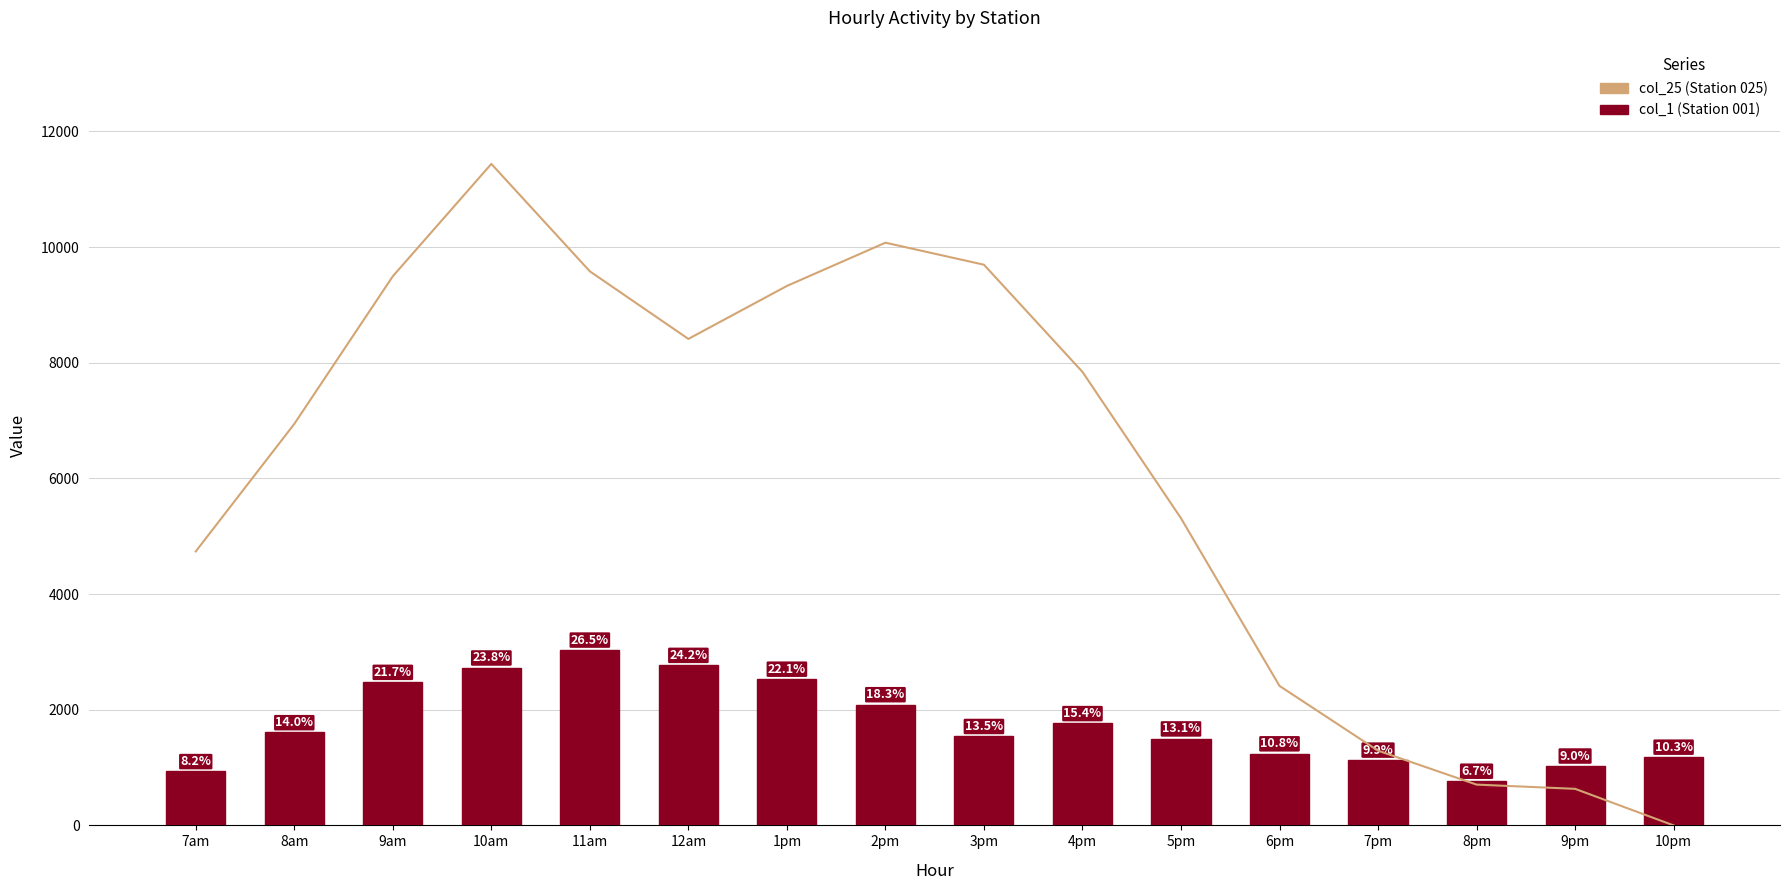

Reading left to right, list all the values displayed in this chart.

col_25: 4736.8	6941.4	9494.3	11437.1	9579.6	8411.1	9326.7	10074.7	9693.9	7840.8	5310.4	2411.6	1292.3	705.2	632.1	0.0
col_1: 933.6	1606.3	2476.5	2724.8	3034.3	2770.1	2531.1	2090.1	1540.5	1763.3	1498.5	1240.7	1131.9	767.2	1029.7	1182.9